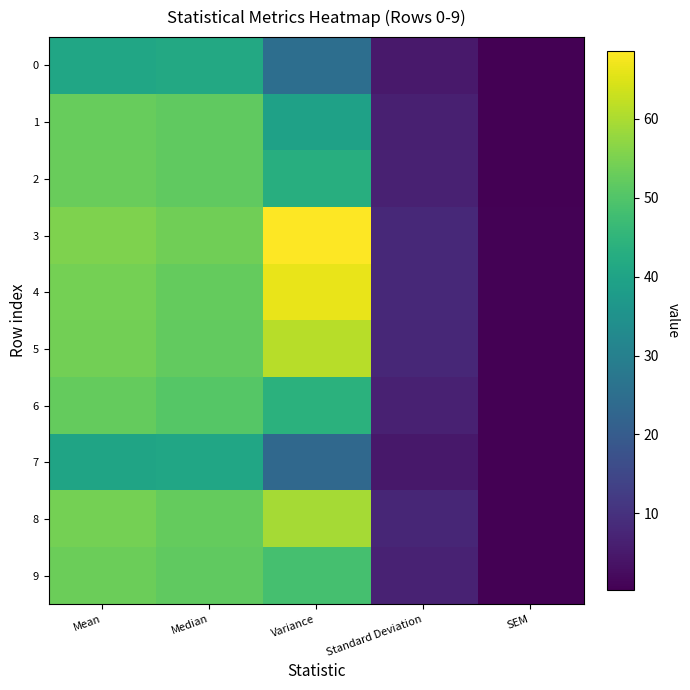

Between Mean and Standard Deviation, which is larger?

Mean